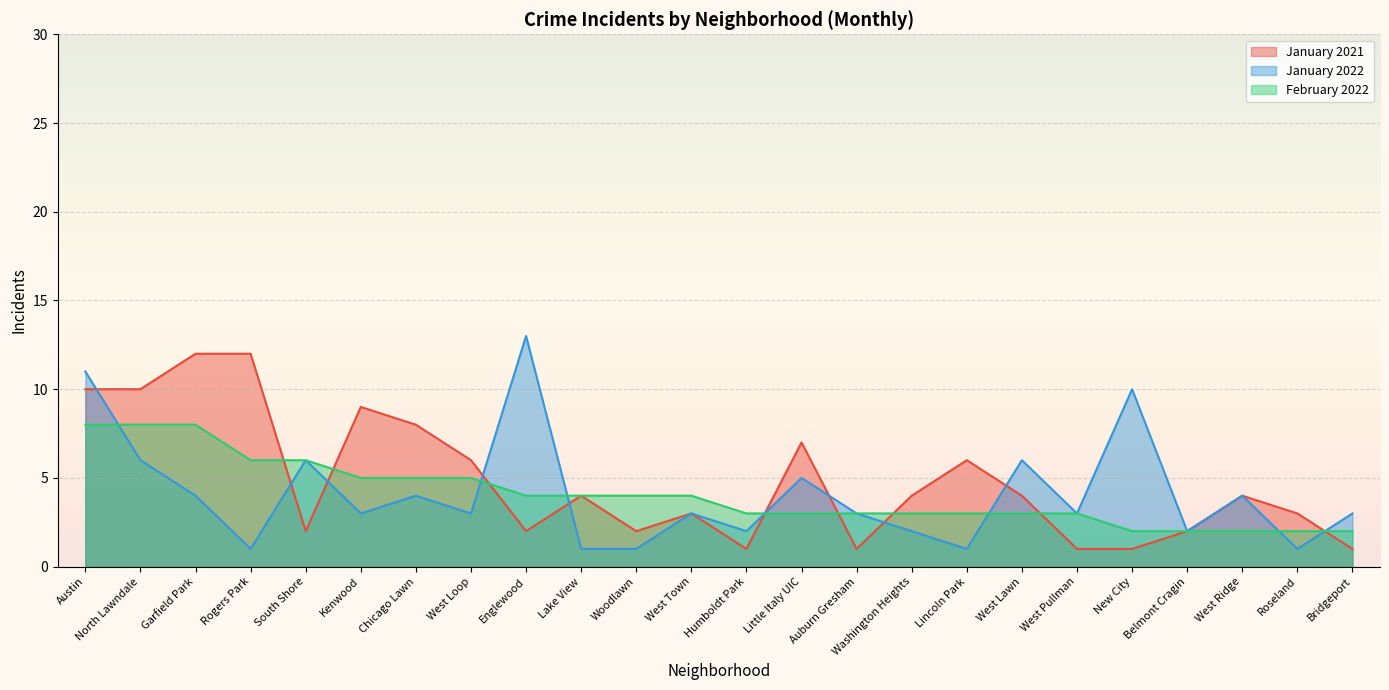

What is the sum of all January 2021 values?

115